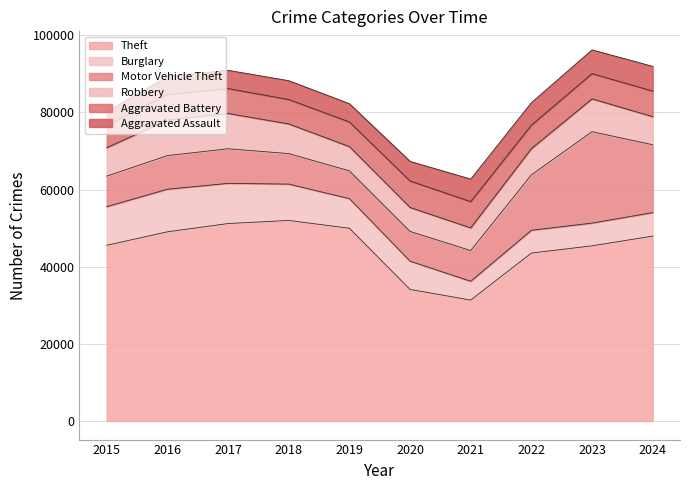

Where do Motor Vehicle Theft and Robbery first cross each other?

2015 and 2016